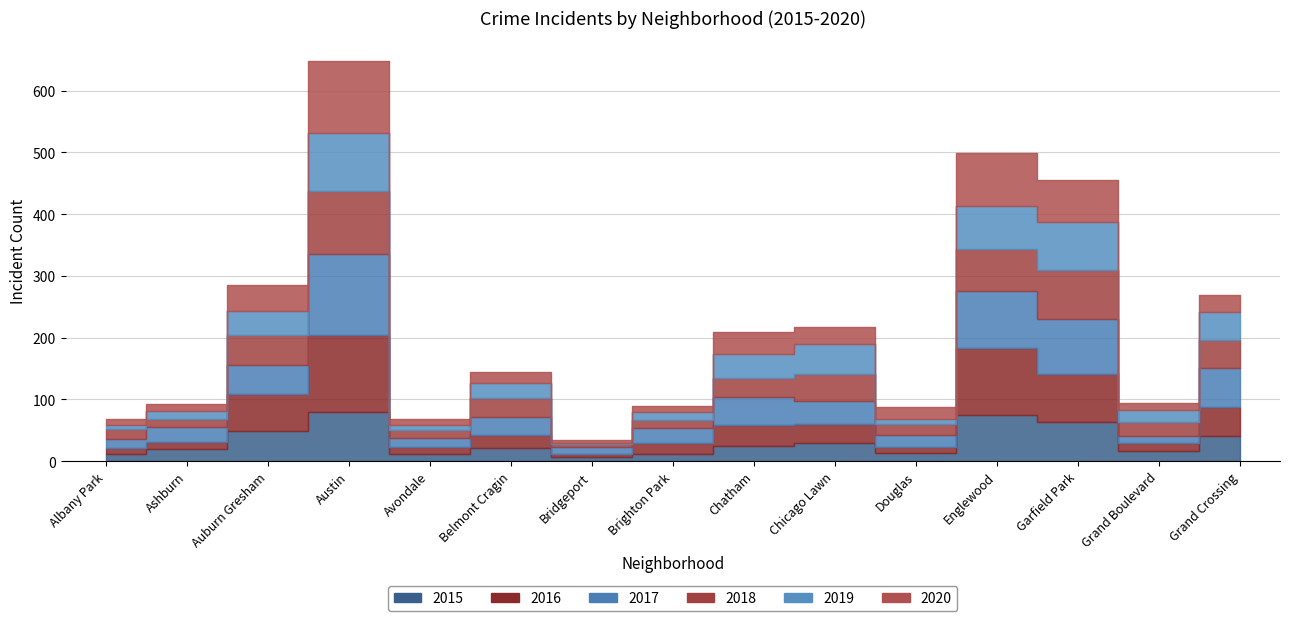

At Belmont Cragin, list the series in order from largest to smallest.

2018, 2017, 2019, 2015, 2016, 2020